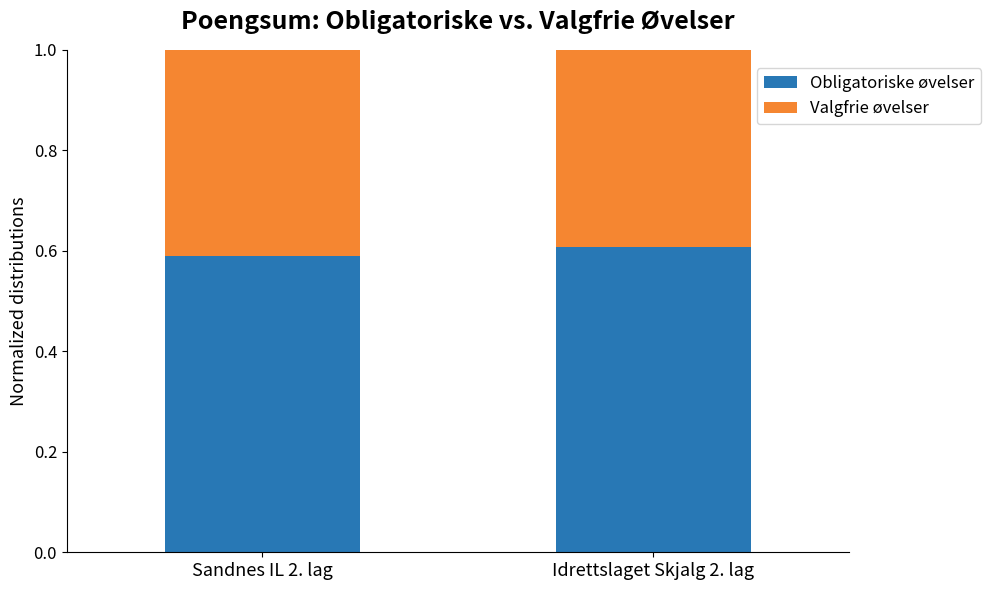

Are the bars grouped side by side (vs. stacked)?

No